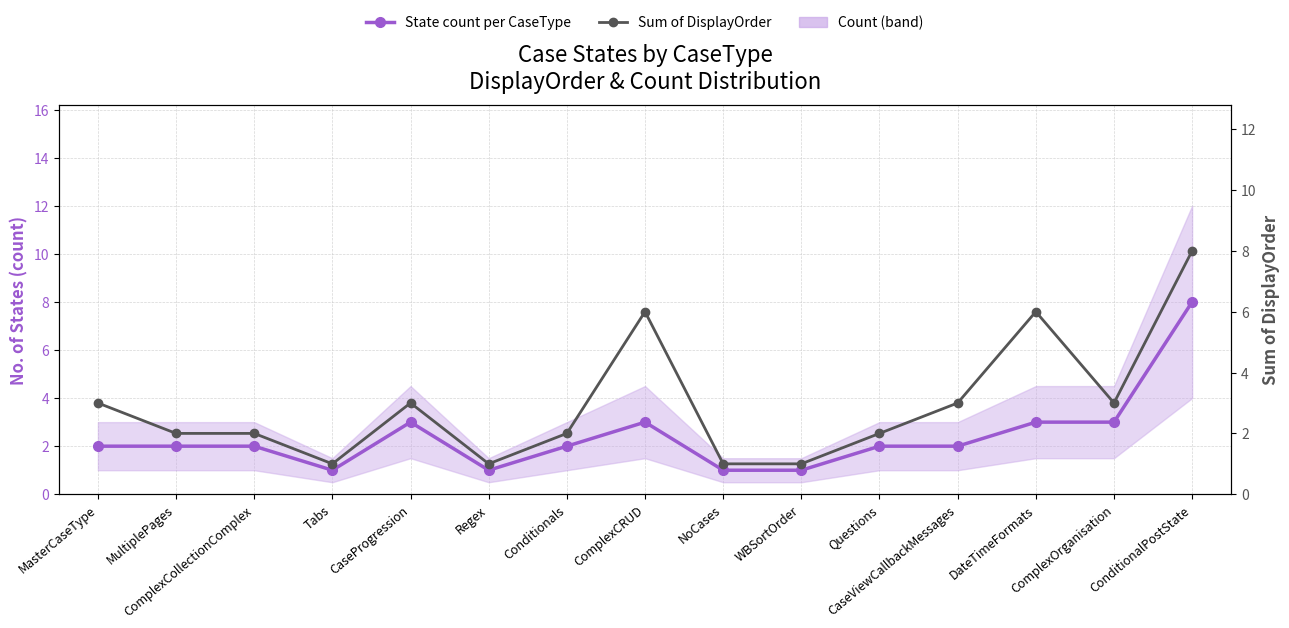

What position from the right is Tabs?

12